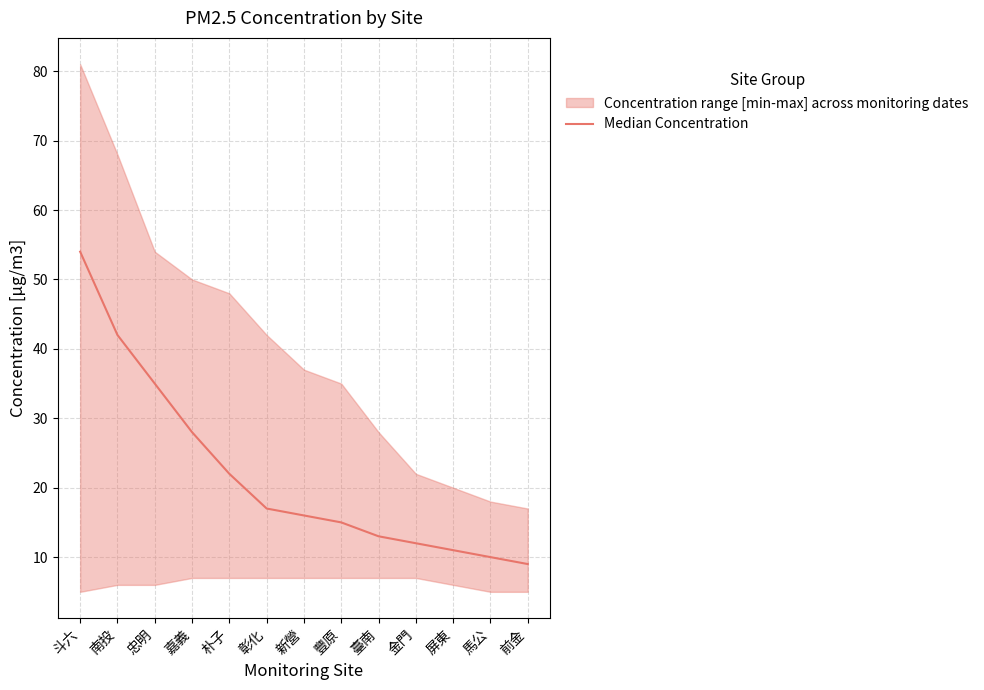

Read the value at 嘉義.

28